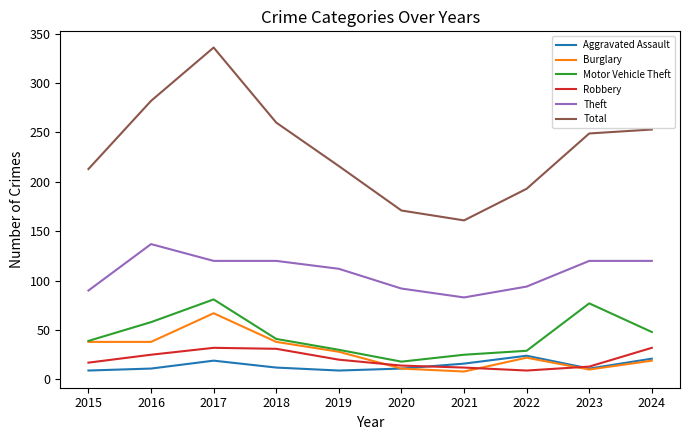

At which category is the sum across all series the highest?

2017